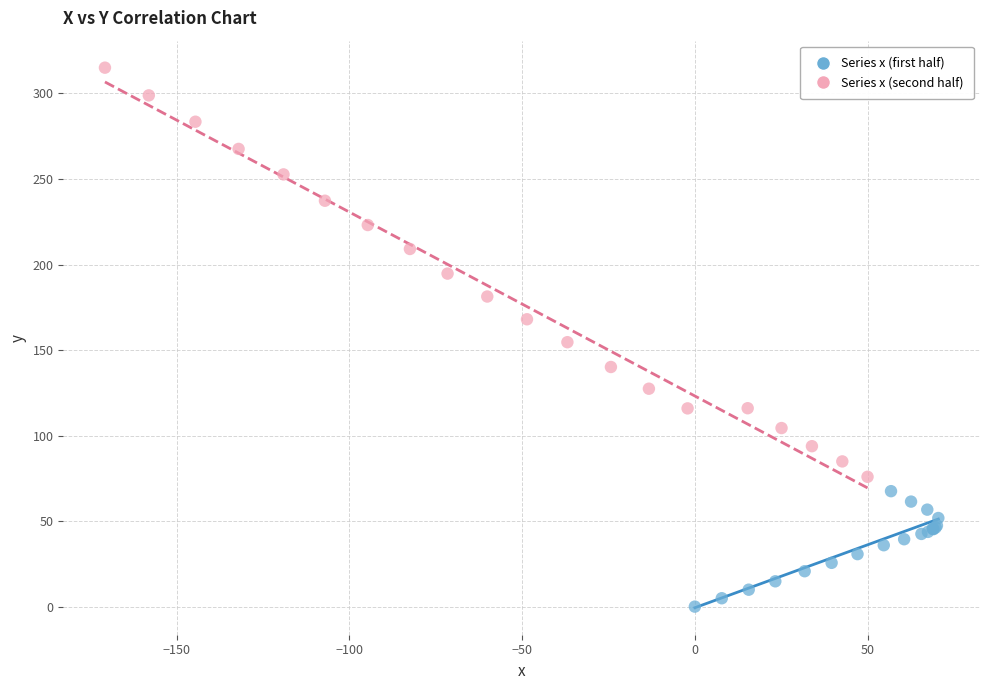

Which series has the widest spread of Y values?

Series x (second half)